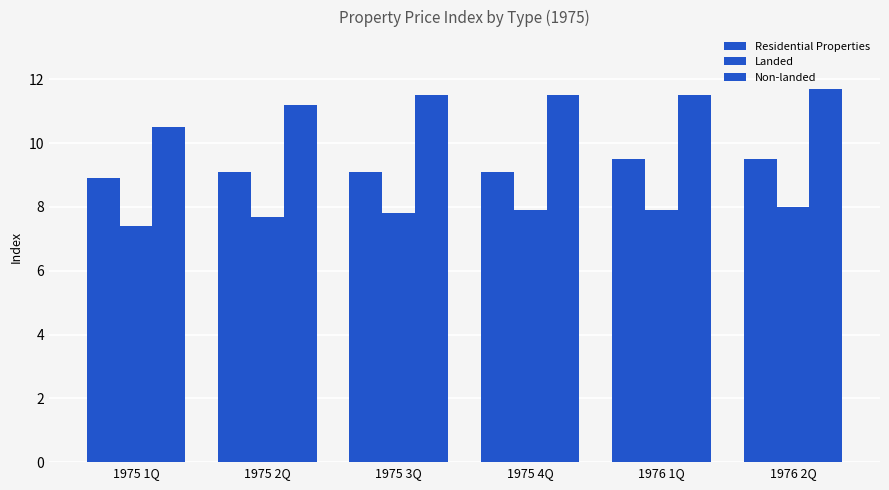

What is the spread (max minus min) of values at 1975 3Q?

3.7